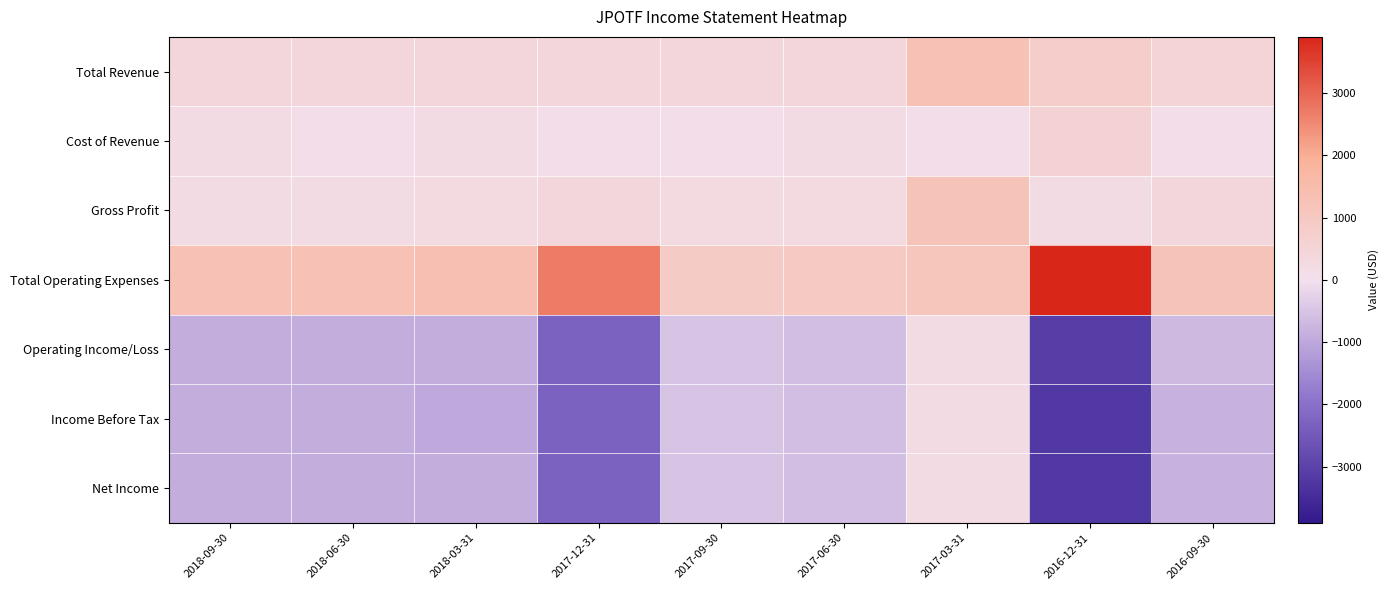

Which series has the largest total across all categories?

Total Operating Expenses